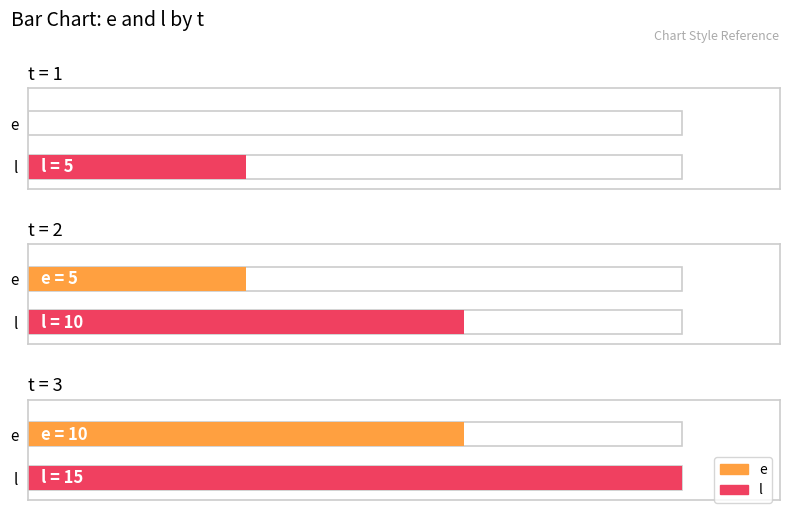

How many groups of bars are there?

3